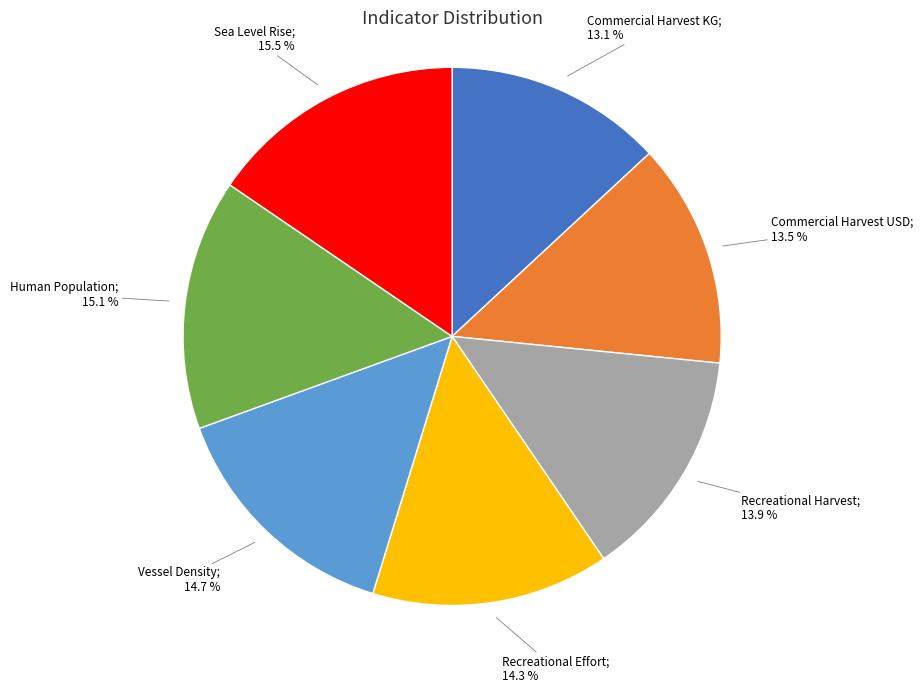

Does any single category account for the majority?

No